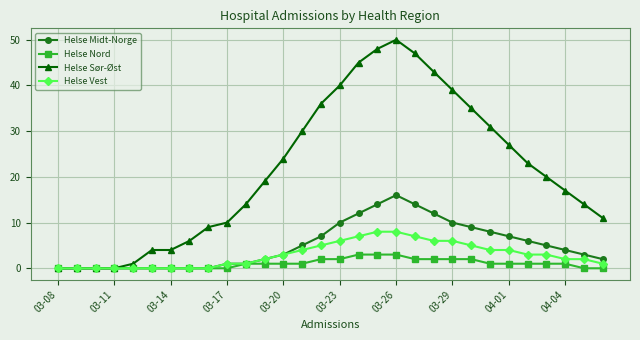

At how many categories does at least one series exceed 42?

5